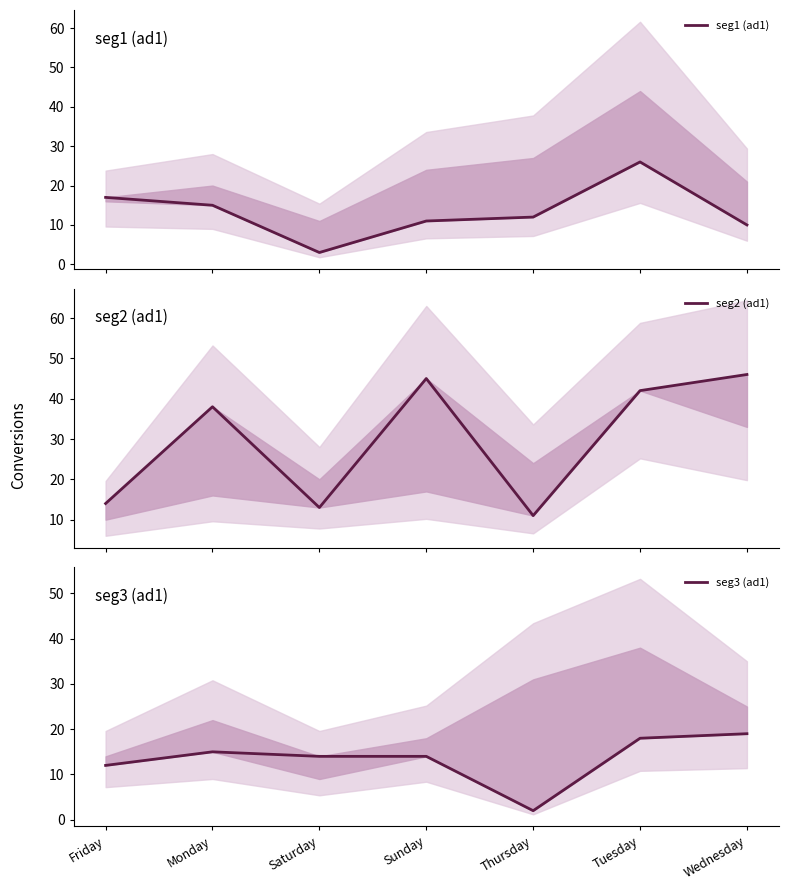

In seg2 (ad1), how many points are lower than both neighbors (excluding endpoints)?

2